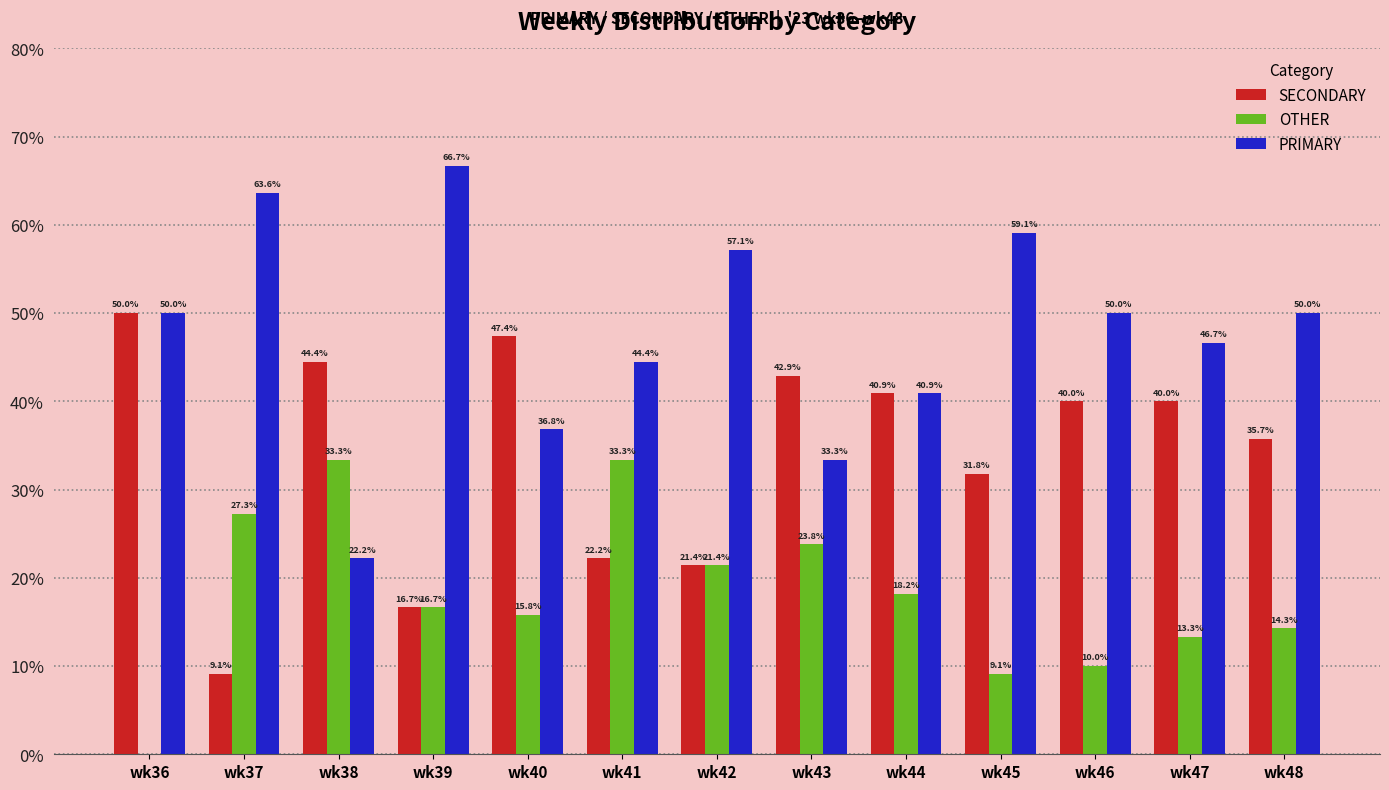

Which series changed the most between wk43 and wk44?

PRIMARY